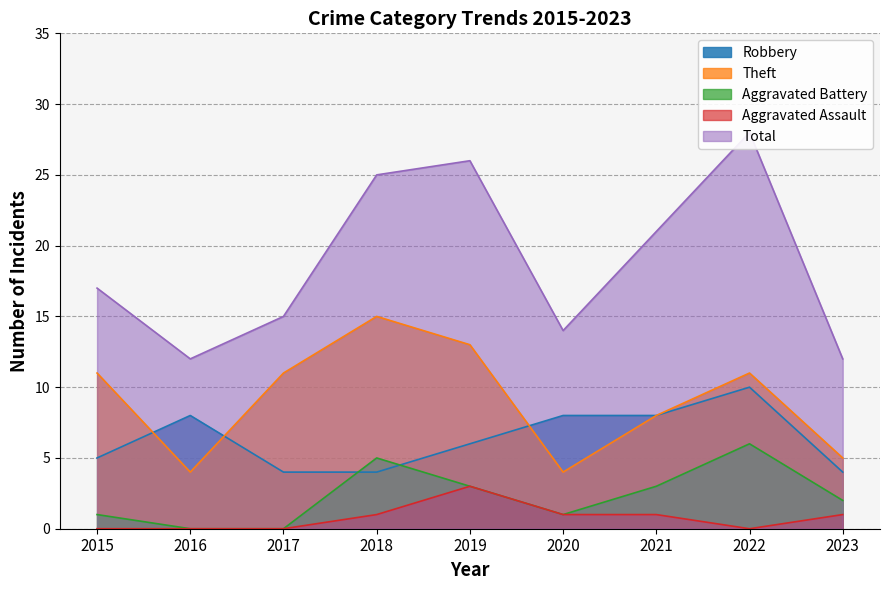

What is the sum of all Total values?

170